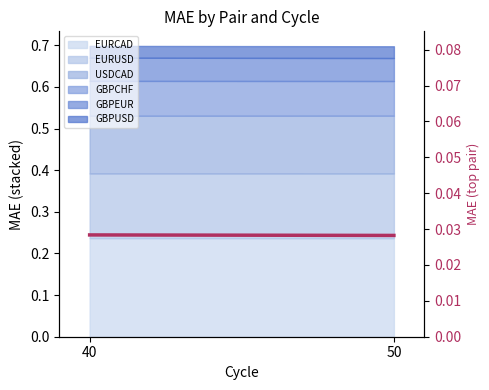

Rank the categories by value from highest to lowest.

40, 50